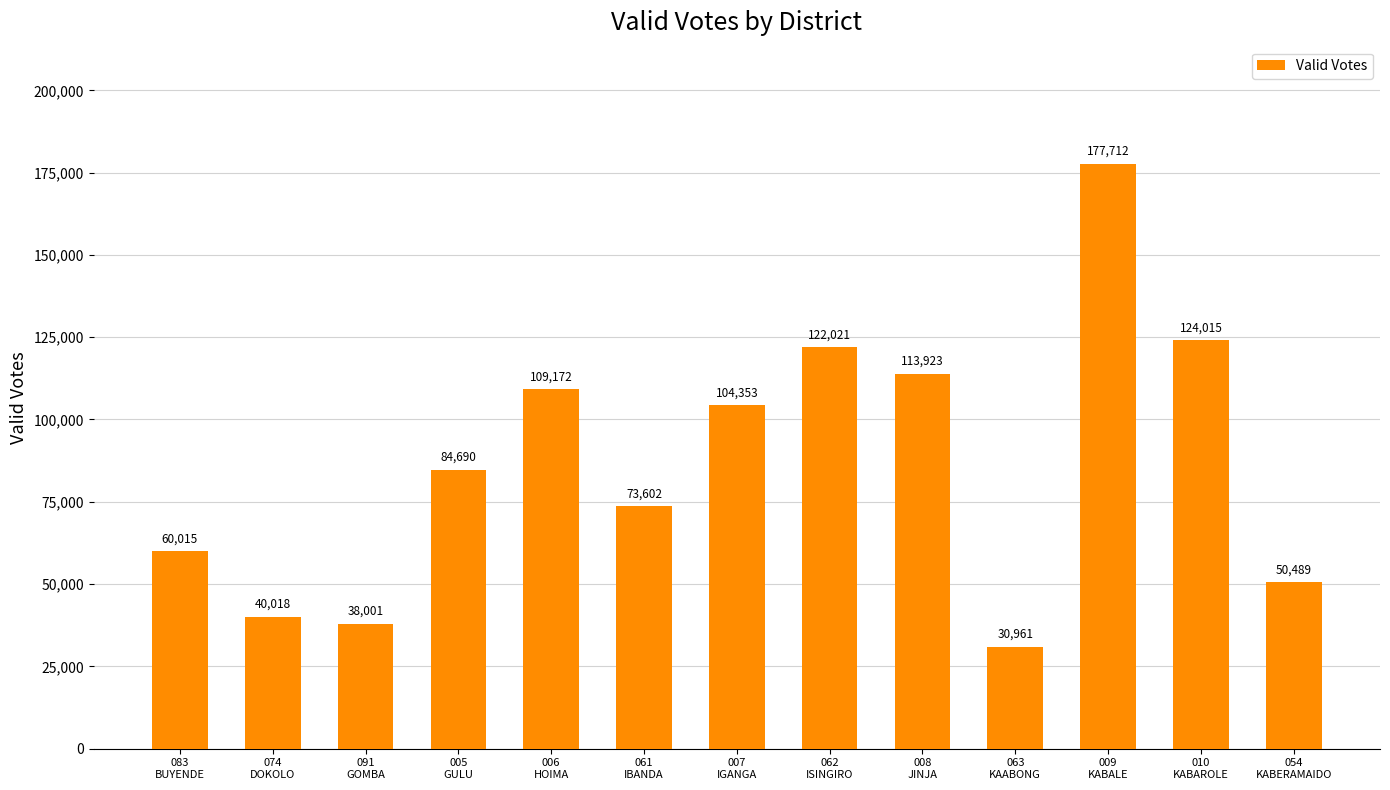

Reading left to right, extract all data points from this chart.

60015	40018	38001	84690	109172	73602	104353	122021	113923	30961	177712	124015	50489